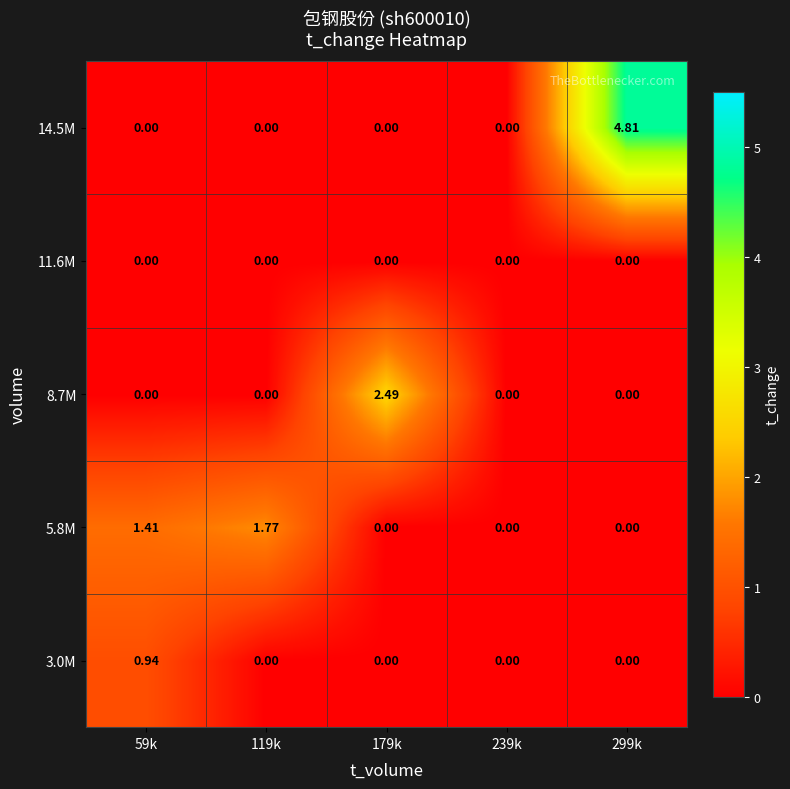

Is the value of 5.8M at 59k greater than the value of 3.0M at 179k?

Yes